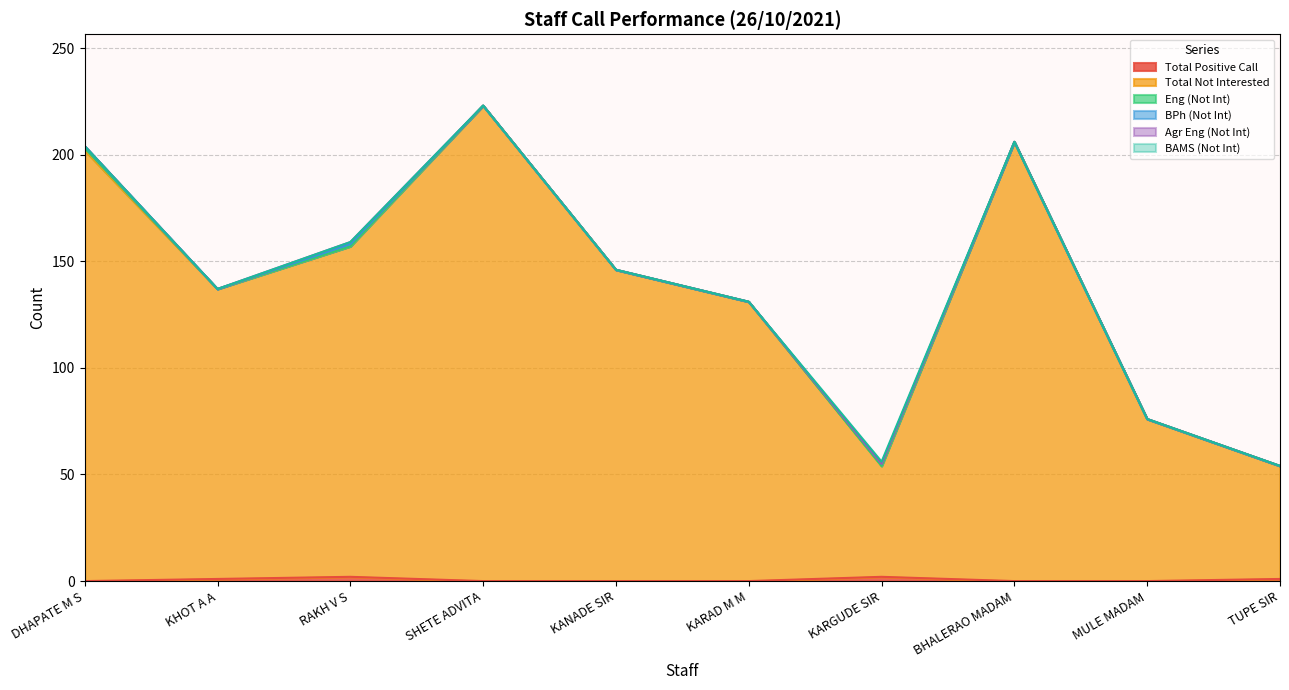

Which series has the widest spread of values?

Total Not Interested